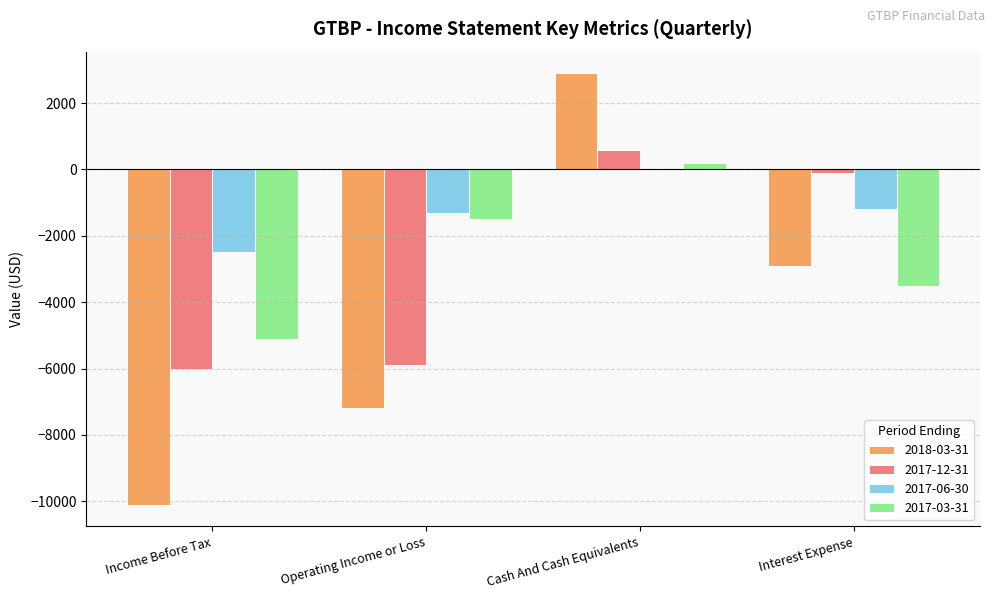

At which category is the sum across all series the highest?

Cash And Cash Equivalents